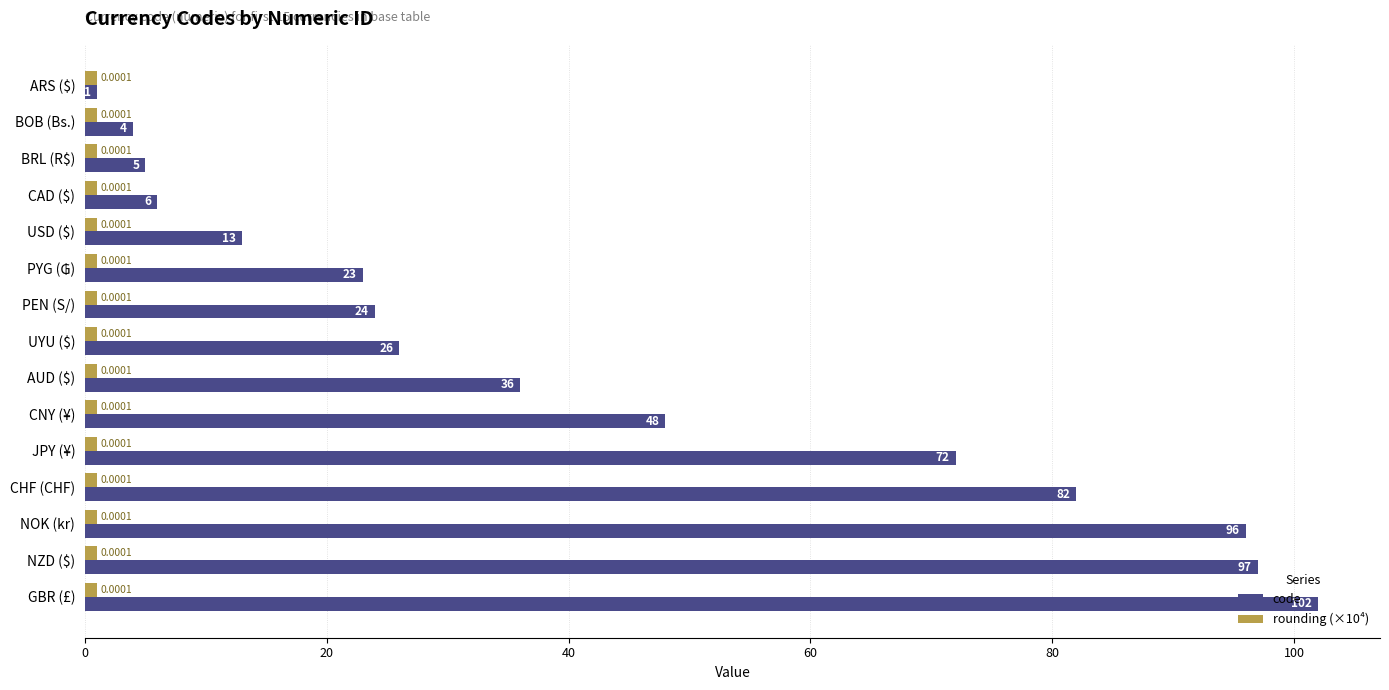

Which label corresponds to the largest value in the chart?

GBR (£)